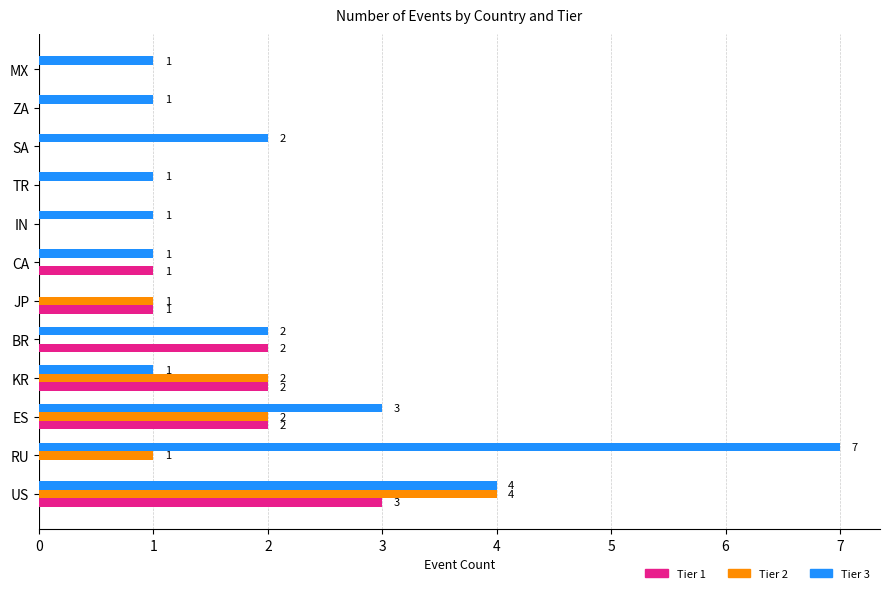

Count the number of data series in this chart.

3